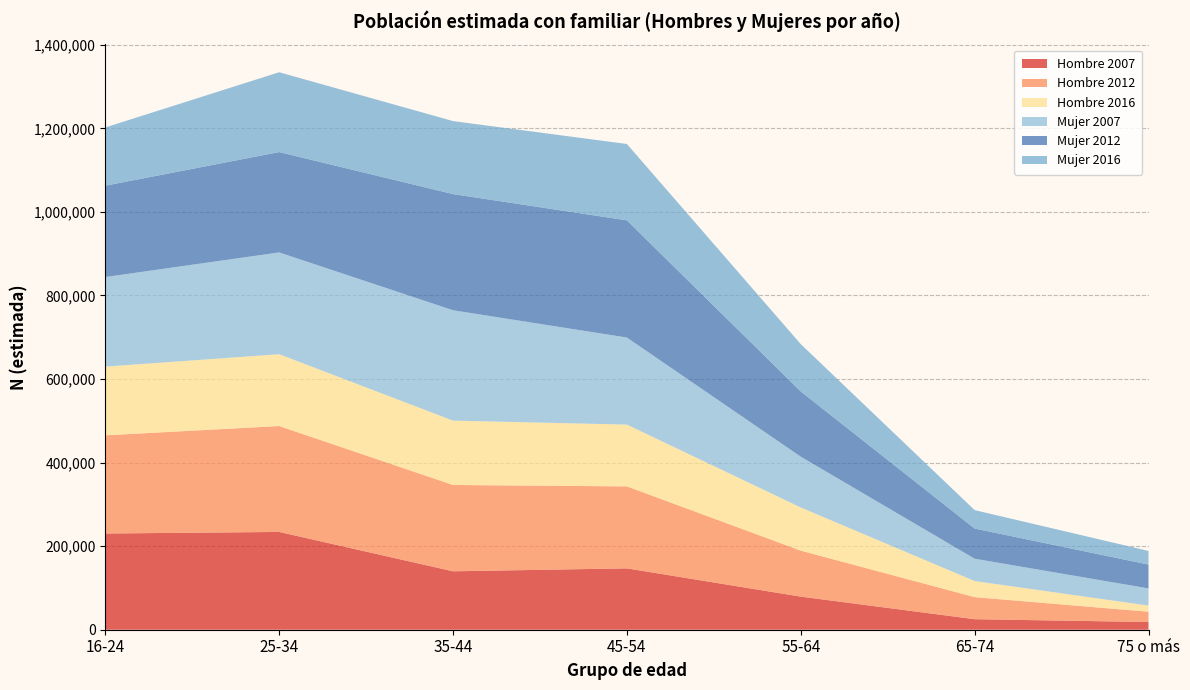

Reading right to left, transcribe all the data shown in this chart.

Hombre 2007: 75 o más=18422	65-74=25206	55-64=79234	45-54=146861	35-44=139836	25-34=234039	16-24=230288
Hombre 2012: 75 o más=24634	65-74=52793	55-64=110063	45-54=196191	35-44=206601	25-34=253469	16-24=235030
Hombre 2016: 75 o más=14694	65-74=38504	55-64=103296	45-54=147914	35-44=154025	25-34=171920	16-24=164435
Mujer 2007: 75 o más=41140	65-74=53492	55-64=121617	45-54=208349	35-44=264189	25-34=243644	16-24=214398
Mujer 2012: 75 o más=57029	65-74=72162	55-64=156070	45-54=280478	35-44=277991	25-34=240131	16-24=218595
Mujer 2016: 75 o más=32664	65-74=44155	55-64=113340	45-54=182786	35-44=174747	25-34=191117	16-24=139442